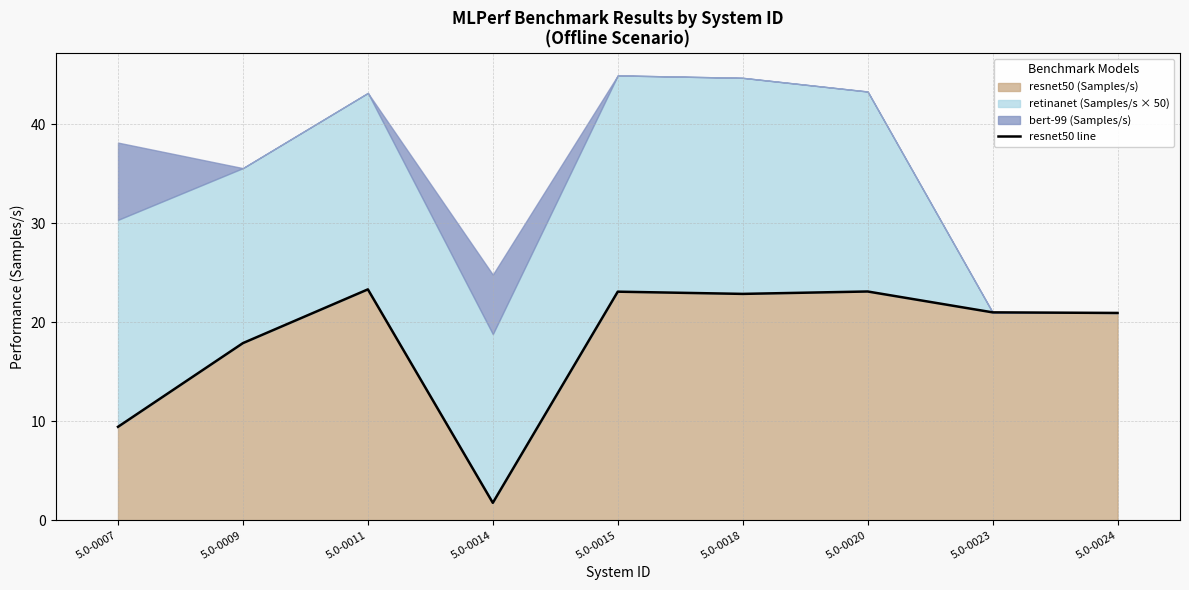

What is the change in value from 5.0-0014 to 5.0-0018?

+21.1